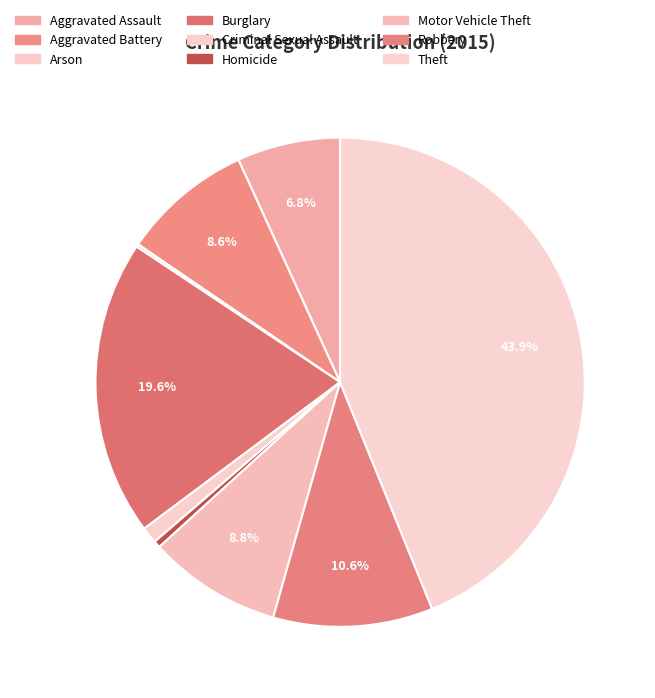

Which has a higher value, Aggravated Battery or Aggravated Assault?

Aggravated Battery